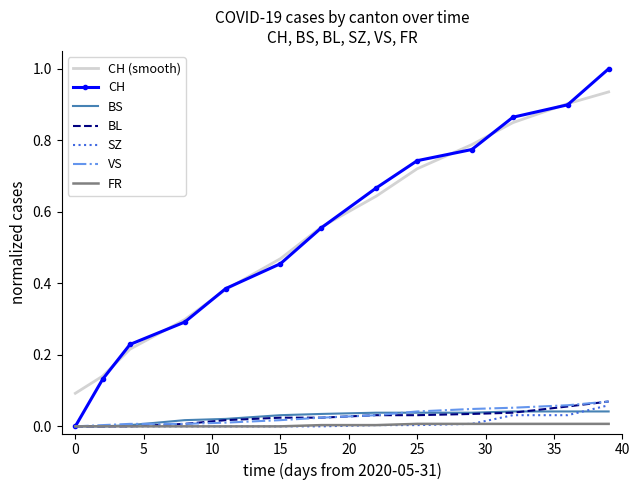

Which series has the largest range (max minus min)?

CH